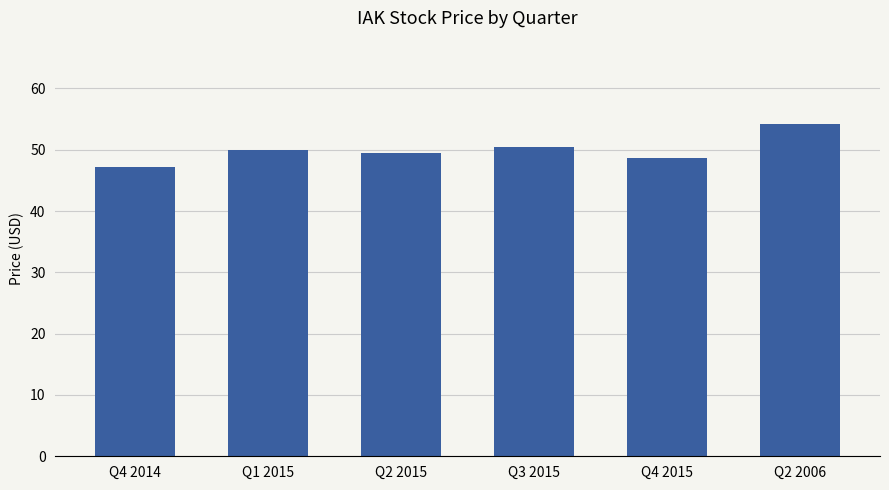

What is the greatest value displayed?

54.2